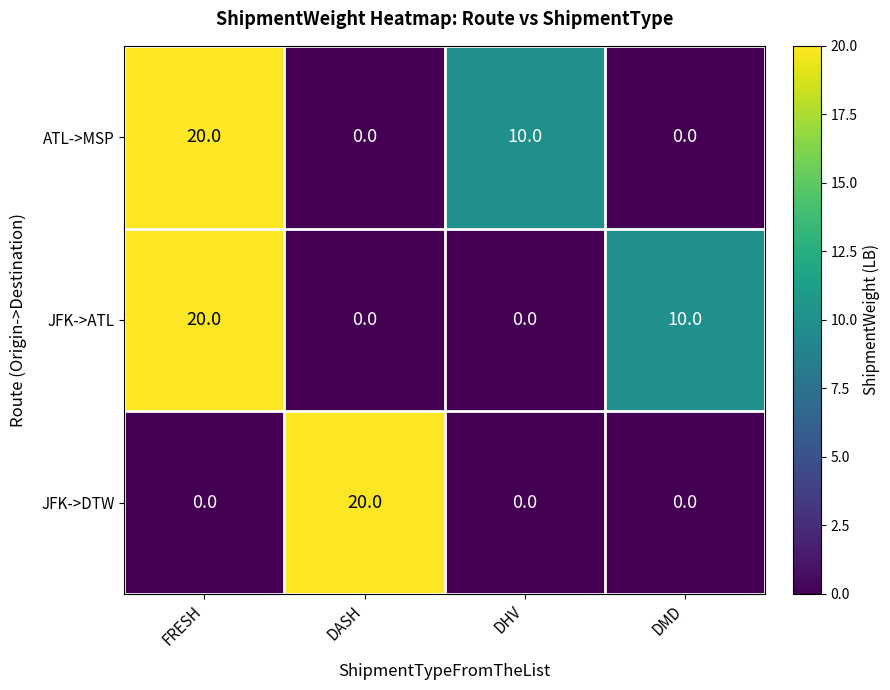

What is the highest value of the ATL->MSP series?

20